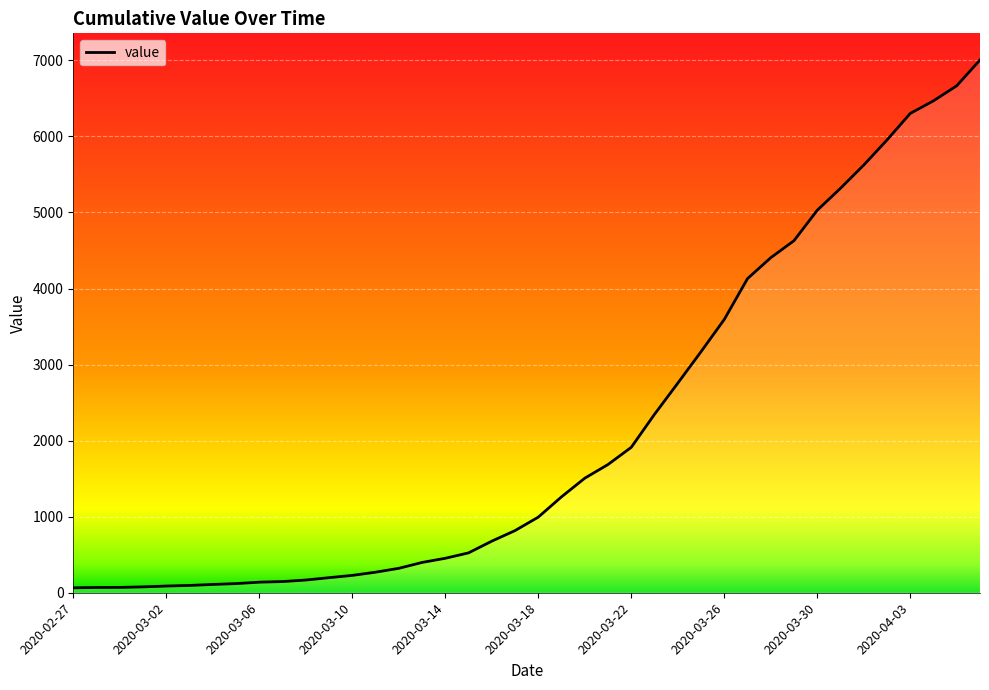

What is the maximum value shown in the chart?

7005